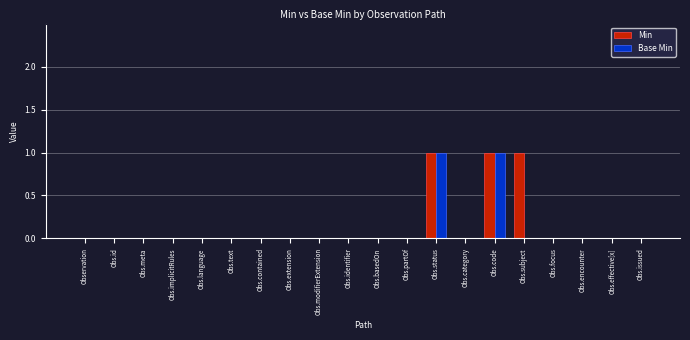

What is the sum of all Min values?

3